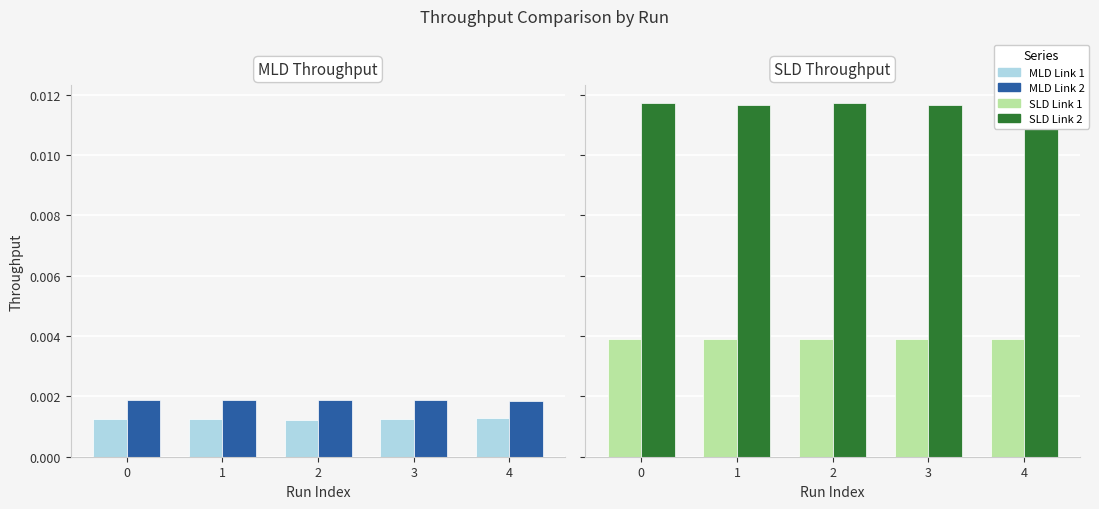

Is the value of Throughput of SLD on Link 1 at 2 greater than the value of Throughput of MLD on Link 2 at 0?

Yes